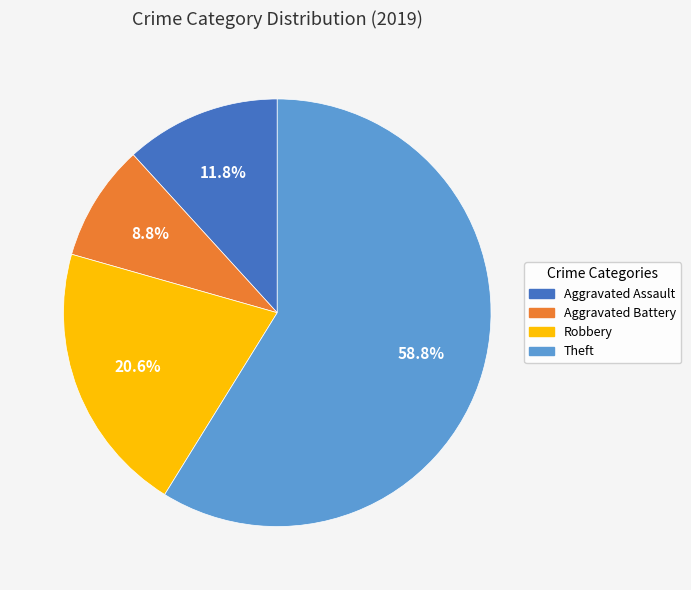

How many segments does this pie chart have?

4